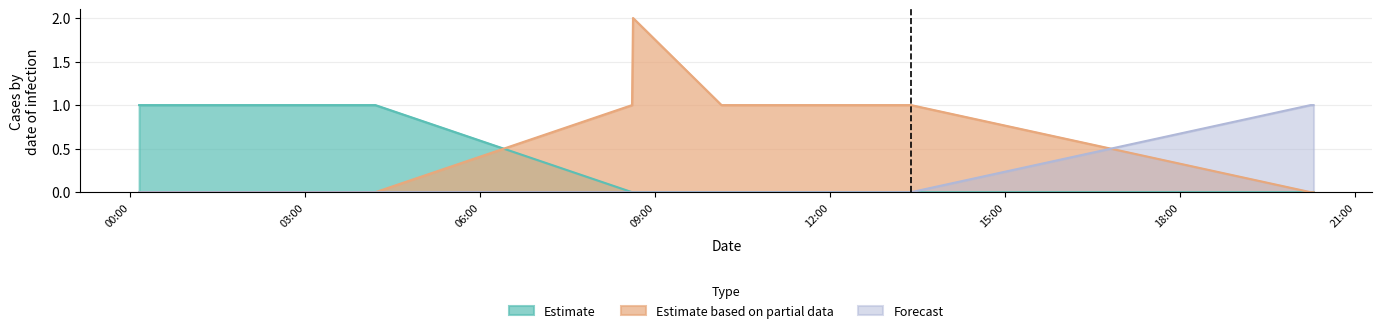

Is it true that Estimate based on partial data equals -1 at 2019-12-05 01:37:00?

False